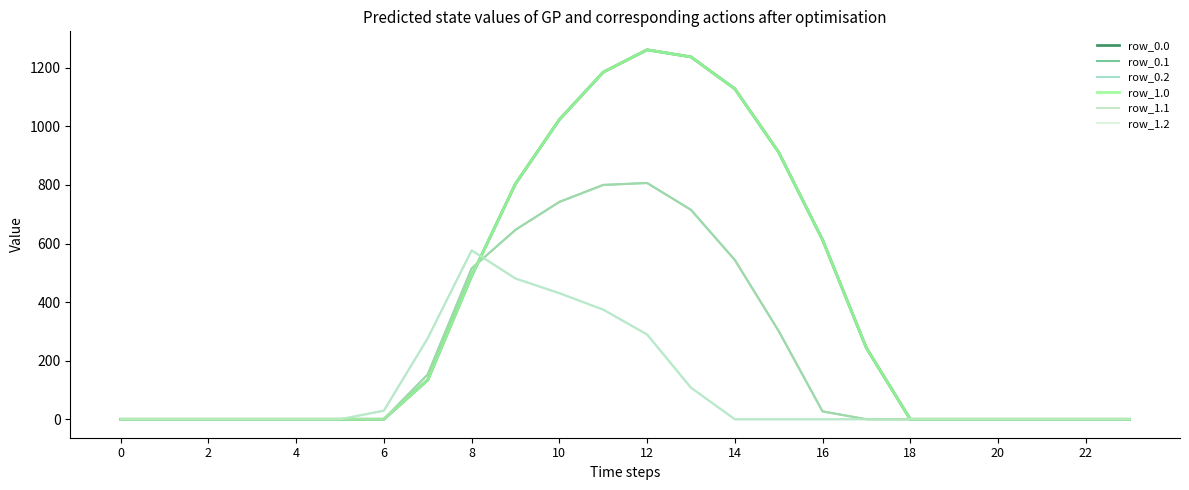

Does the chart have visible grid lines?

No